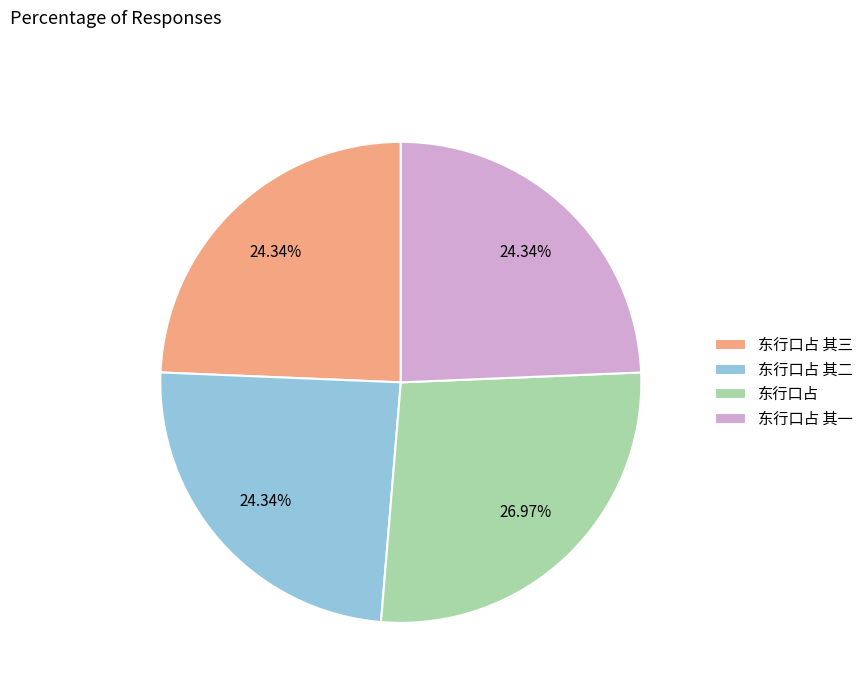

Does 东行口占 其三 account for over 50% of the chart?

No